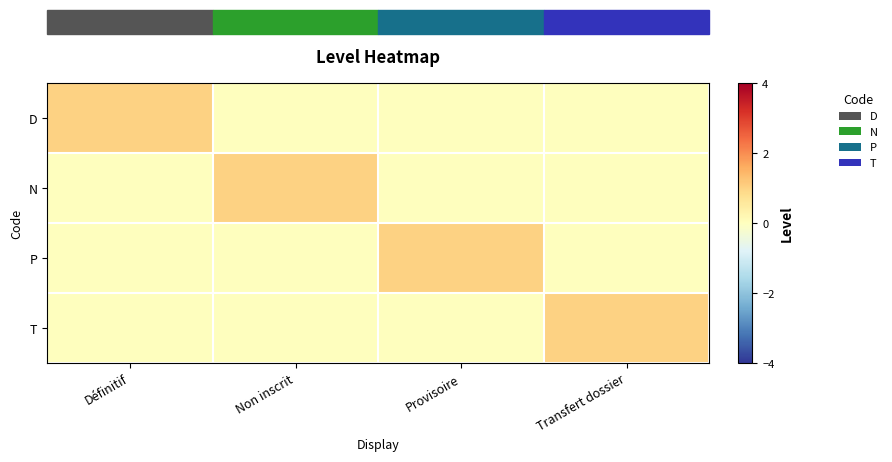

What is the total value across all series at Transfert dossier?

1